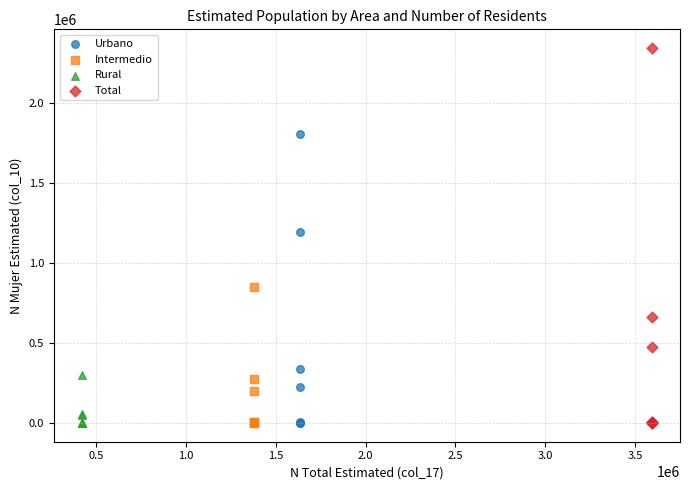

What are all the series names shown in the legend?

Urbano, Intermedio, Rural, Total